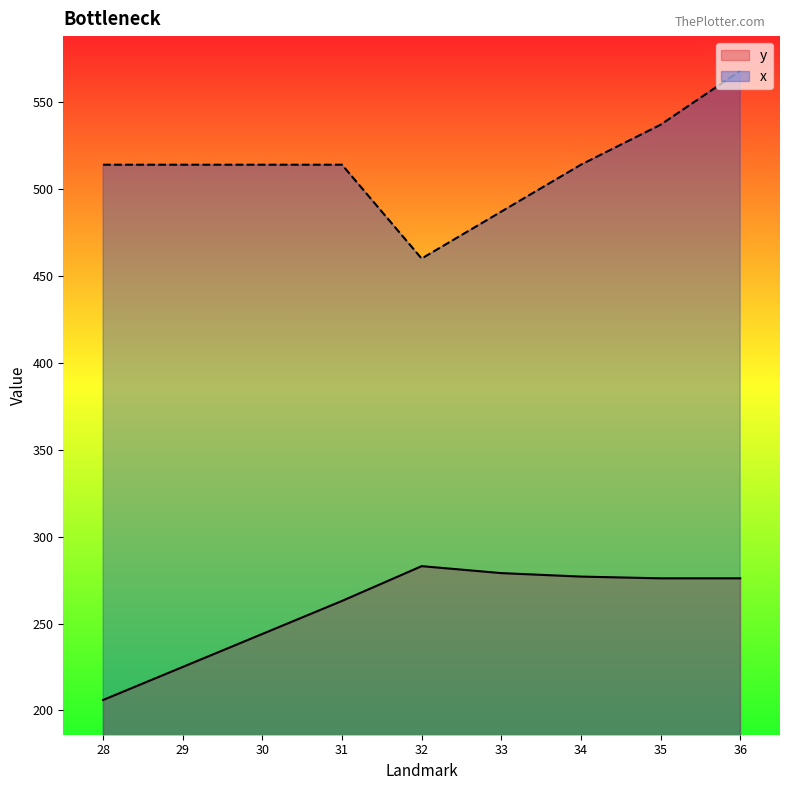

What value does the y series have at 34?

277